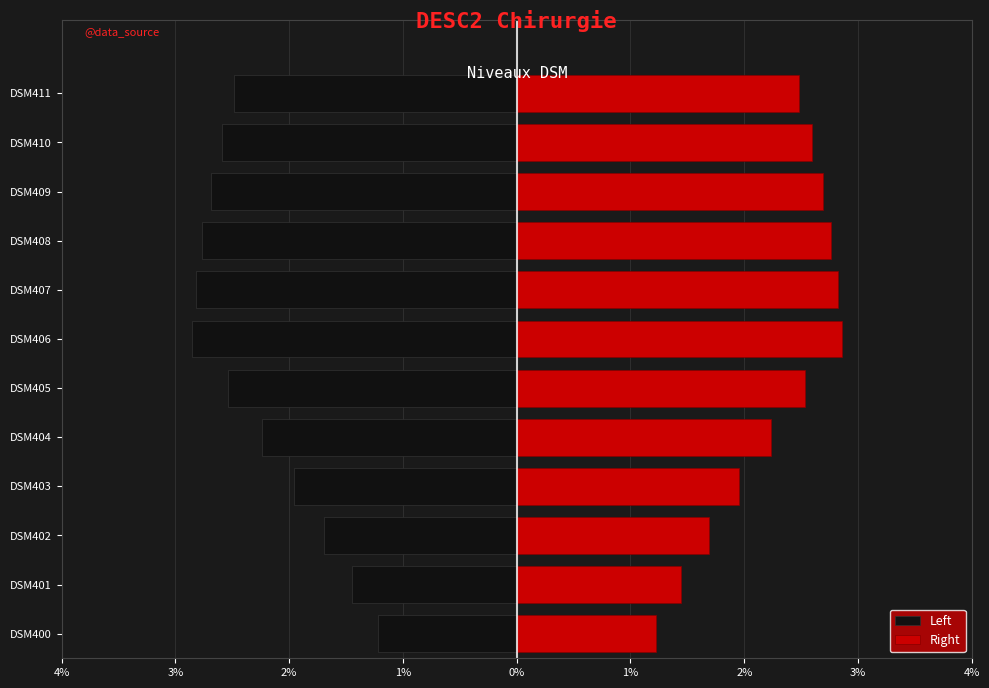

At how many categories does at least one series exceed 0?

12